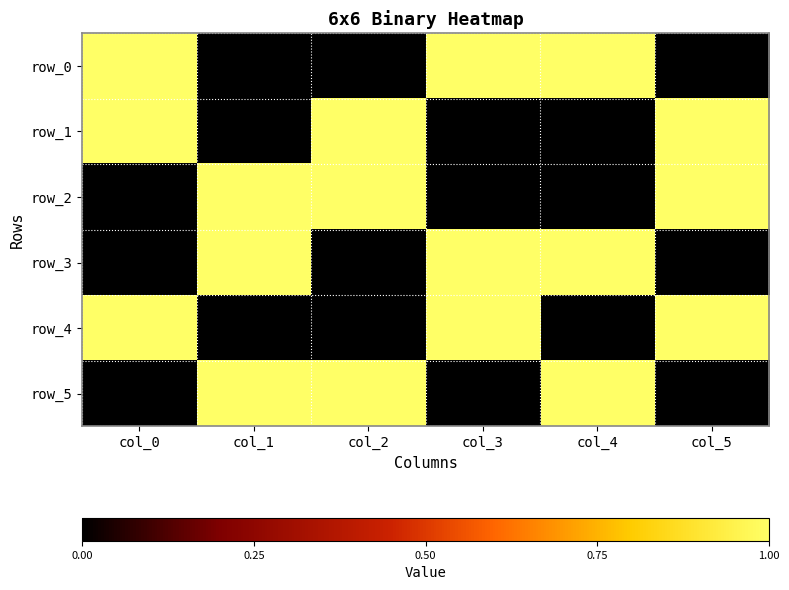

Reading left to right, extract all data points from this chart.

row_0: col_0=1	col_1=0	col_2=0	col_3=1	col_4=1	col_5=0
row_1: col_0=1	col_1=0	col_2=1	col_3=0	col_4=0	col_5=1
row_2: col_0=0	col_1=1	col_2=1	col_3=0	col_4=0	col_5=1
row_3: col_0=0	col_1=1	col_2=0	col_3=1	col_4=1	col_5=0
row_4: col_0=1	col_1=0	col_2=0	col_3=1	col_4=0	col_5=1
row_5: col_0=0	col_1=1	col_2=1	col_3=0	col_4=1	col_5=0